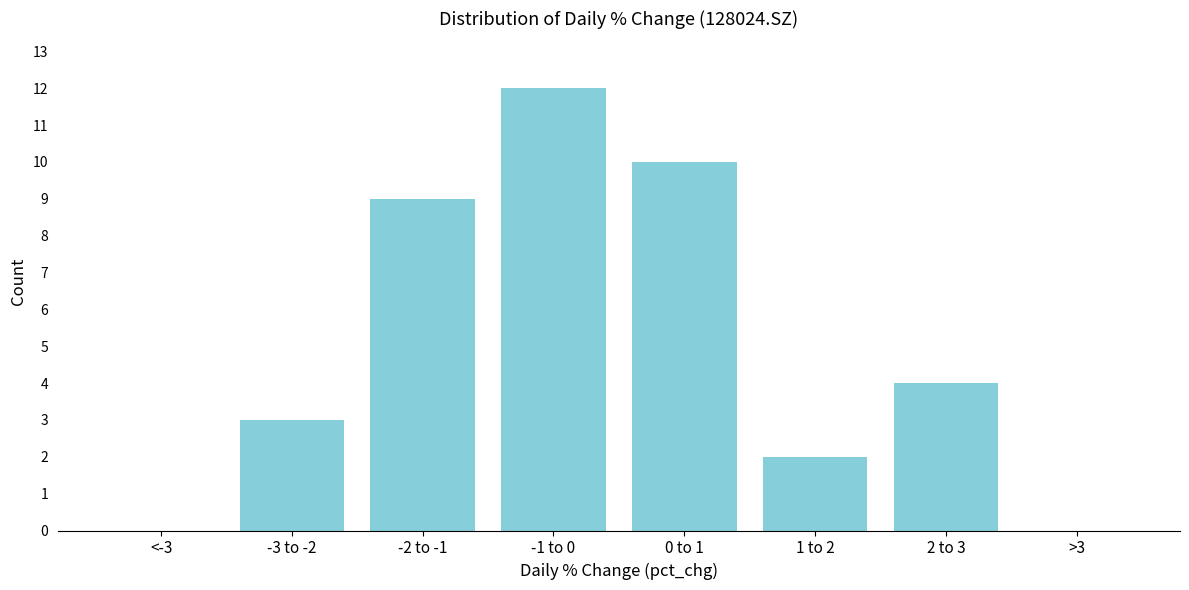

Reading left to right, what are all the values shown in this chart?

<-3=0	-3 to -2=3	-2 to -1=9	-1 to 0=12	0 to 1=10	1 to 2=2	2 to 3=4	>3=0